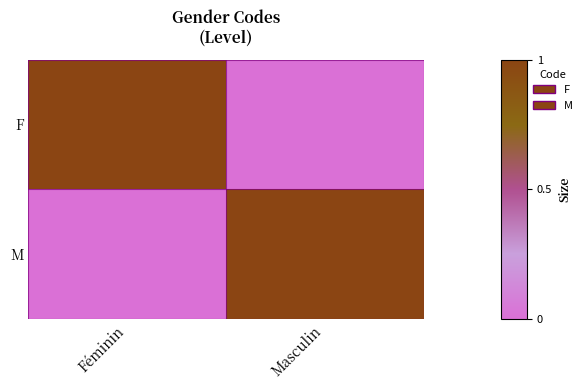

How many data points does each series have?

2